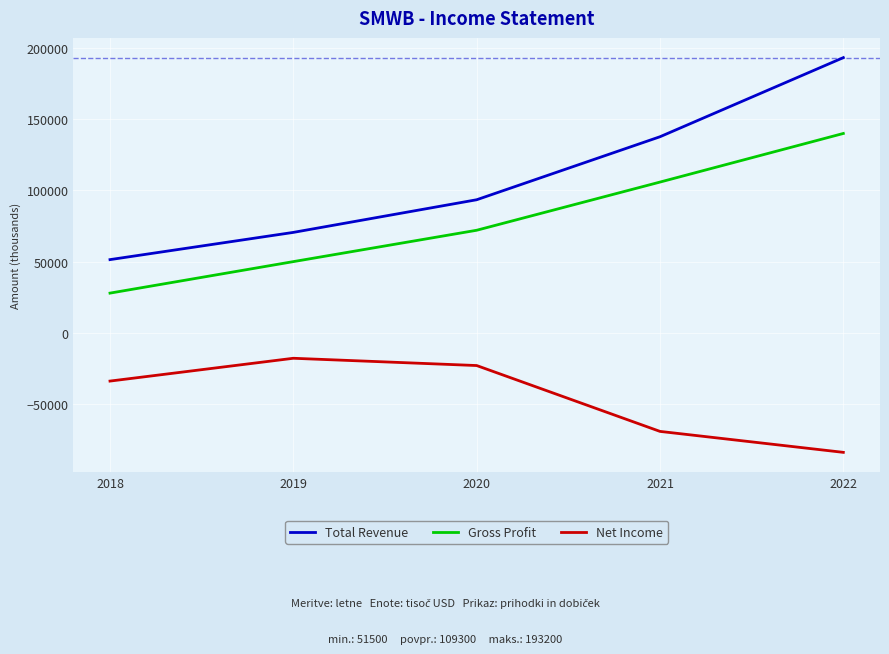

At 2021, list the series in order from largest to smallest.

Total Revenue, Gross Profit, Net Income